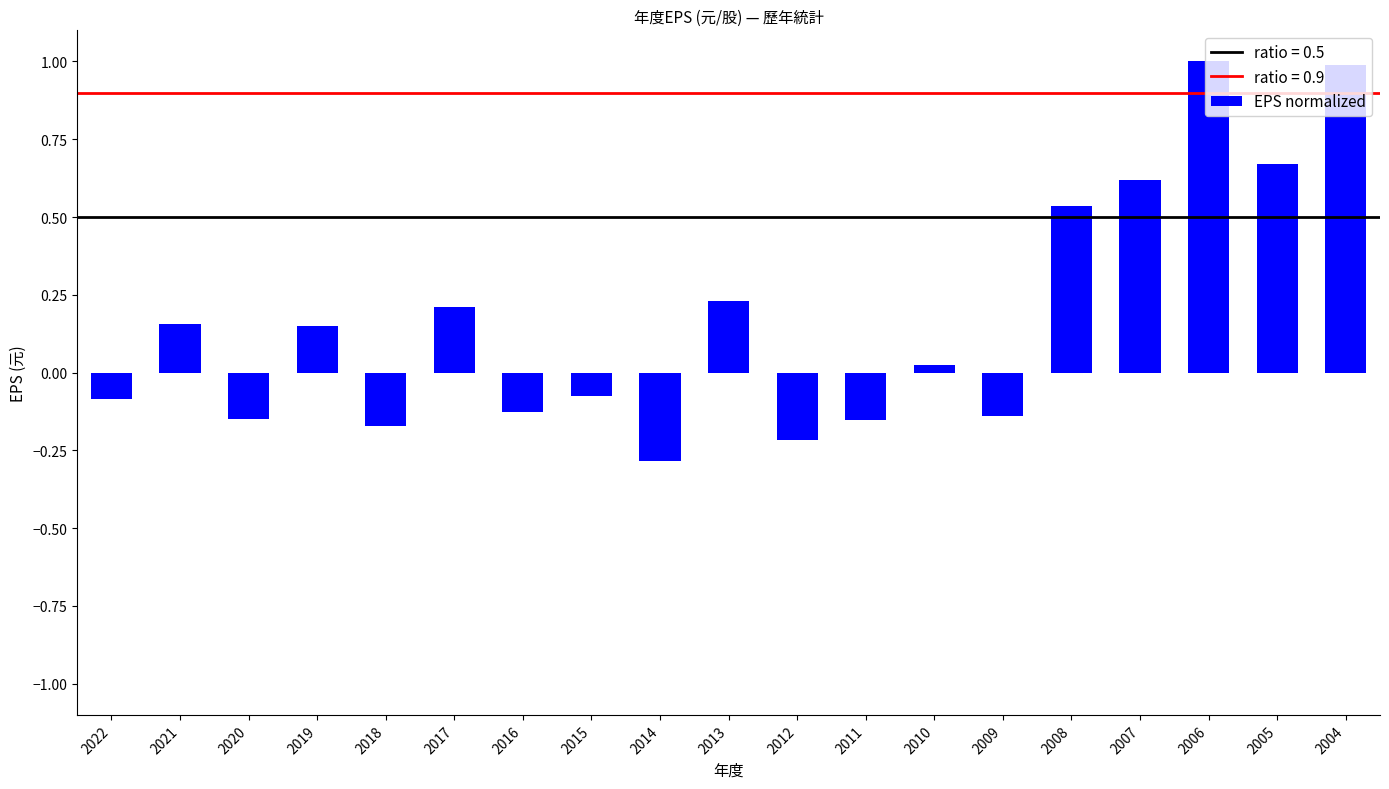

The value at 2006 is 0.7. True or false?

False